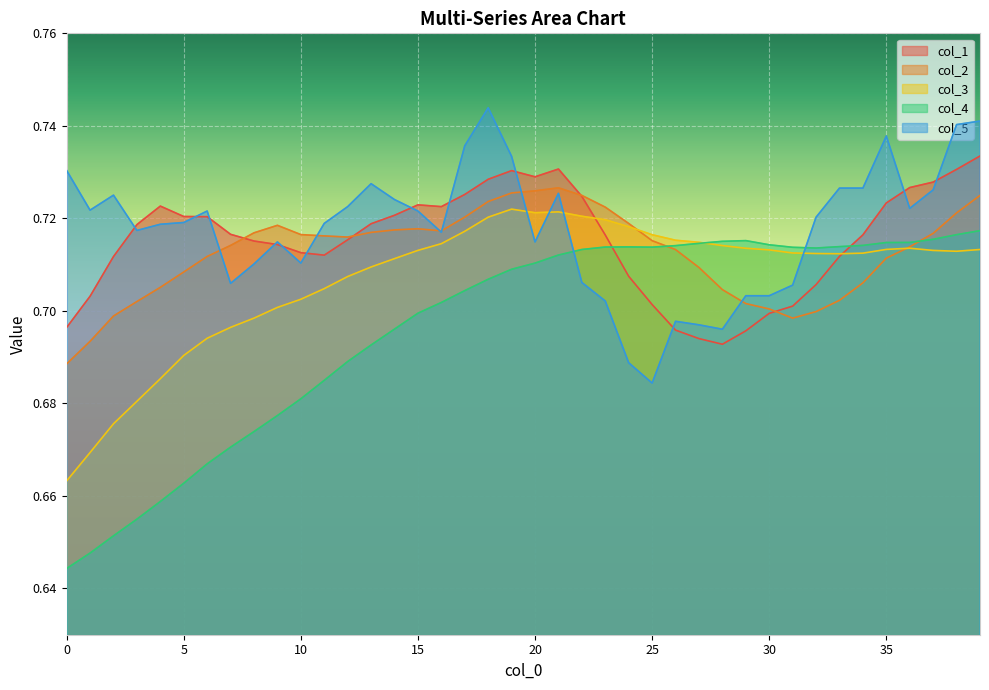

Read the col_3 value at 10.

0.7